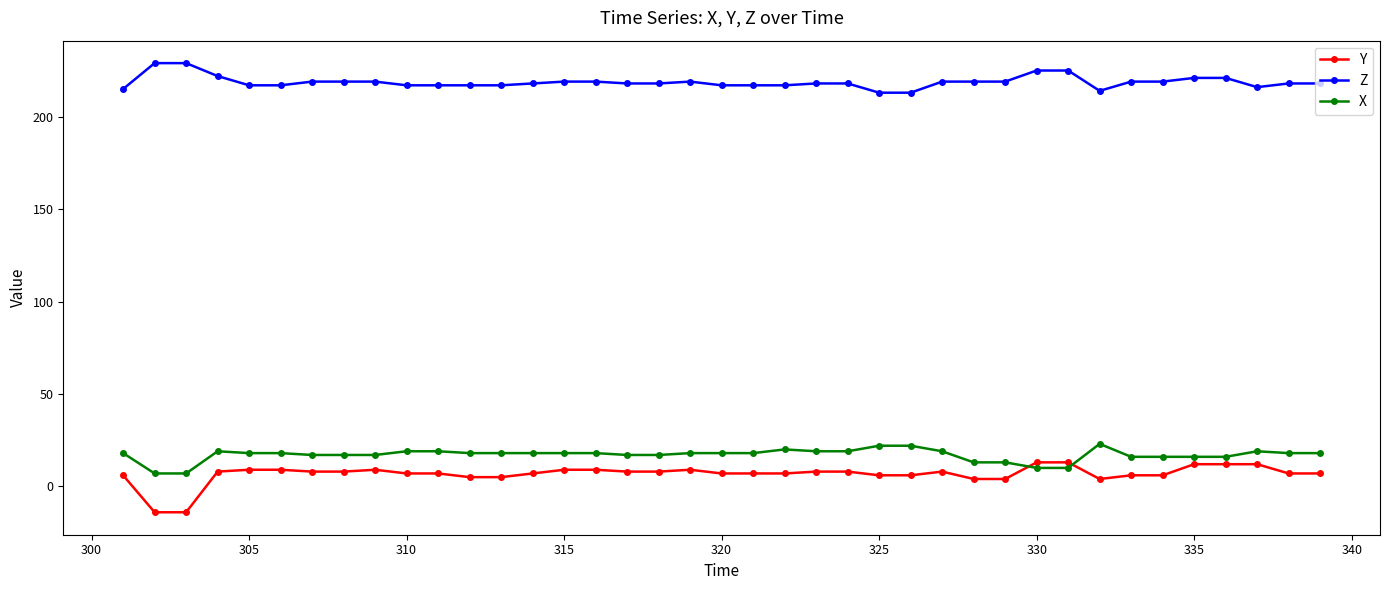

What is the minimum value shown in the chart?

-14